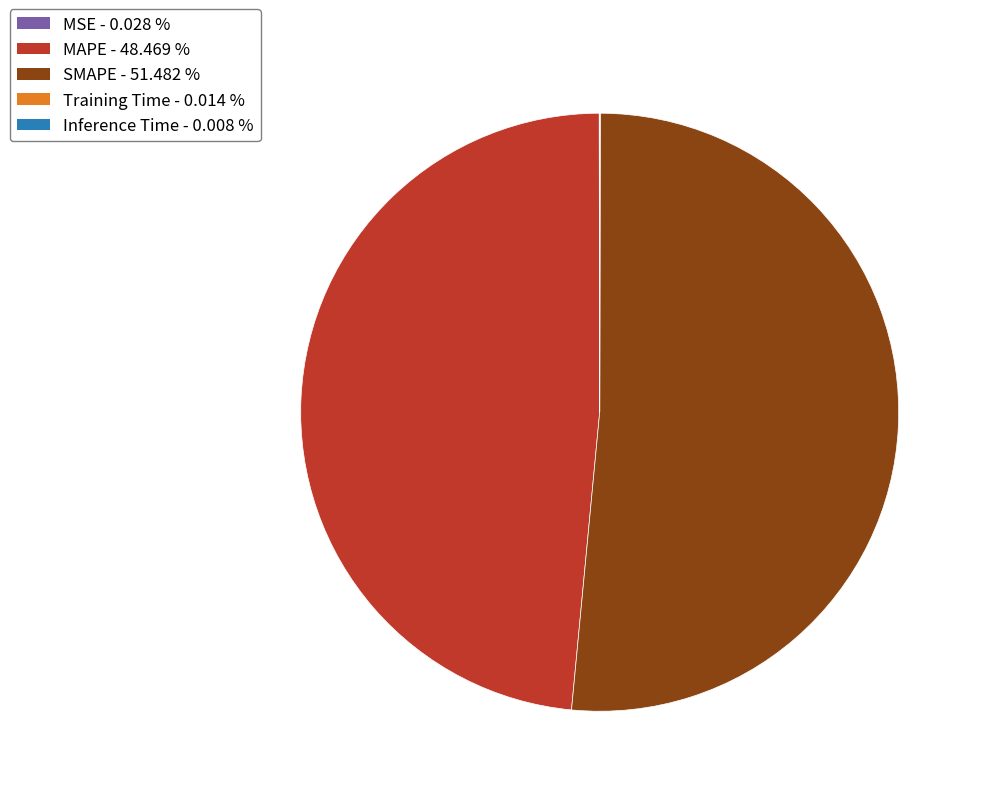

Which slice is the largest?

SMAPE